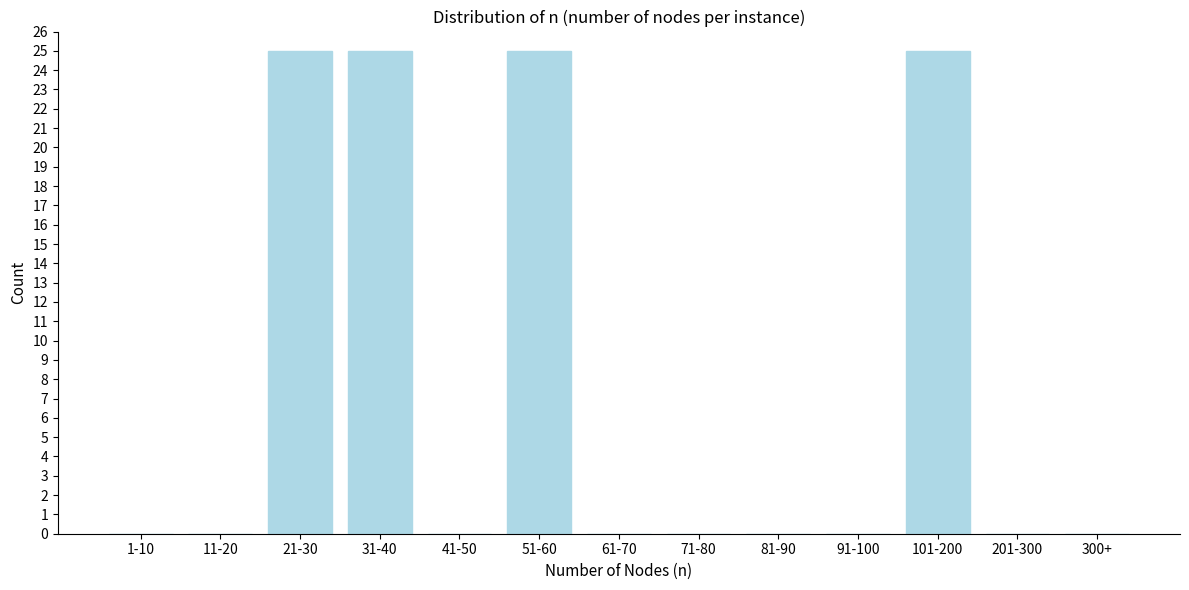

Reading left to right, what are all the values shown in this chart?

1-10=0	11-20=0	21-30=25	31-40=25	41-50=0	51-60=25	61-70=0	71-80=0	81-90=0	91-100=0	101-200=25	201-300=0	300+=0